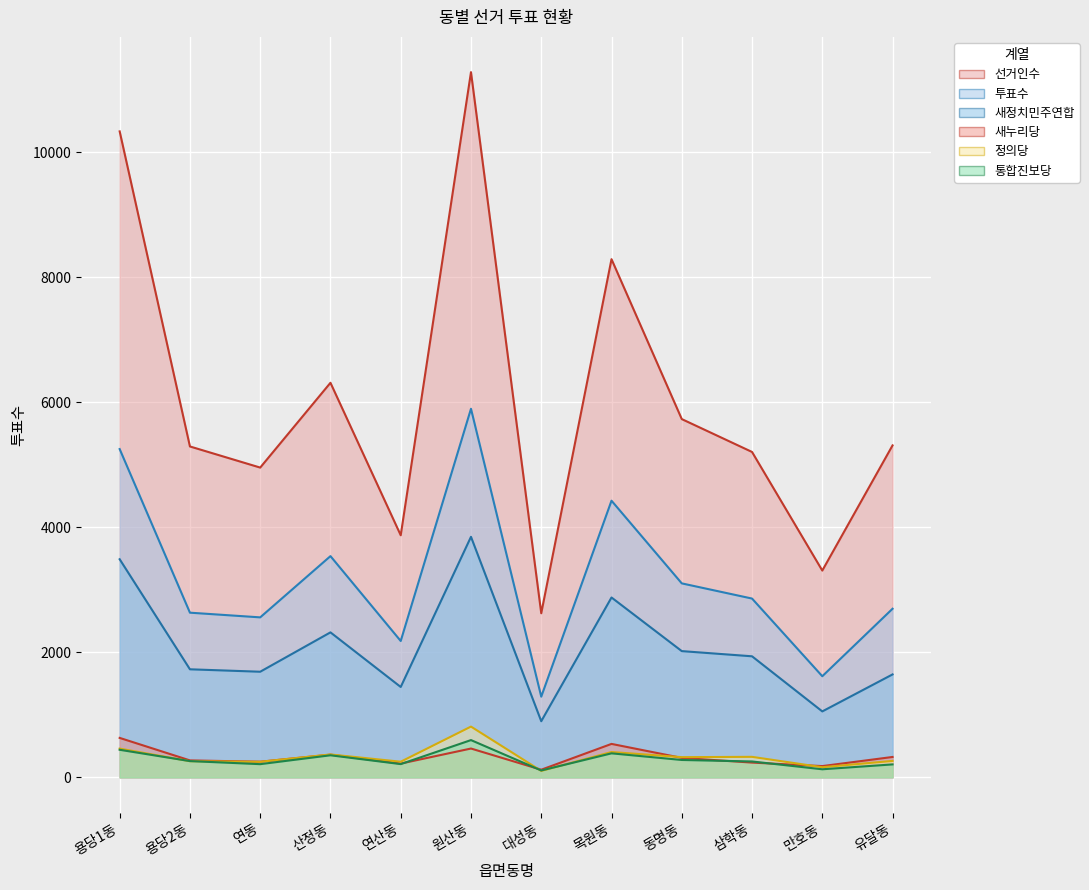

Which series has the largest range (max minus min)?

선거인수